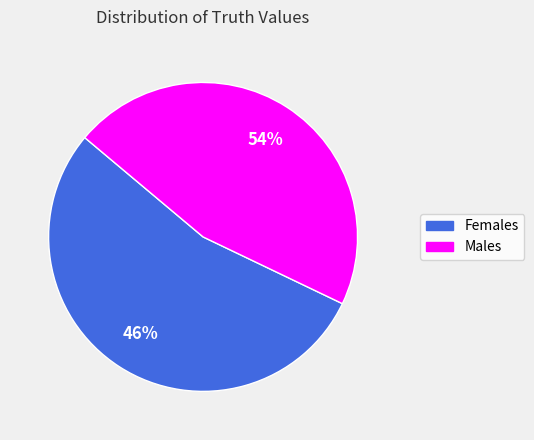

Is it true that 1 is 46% of the pie?

True